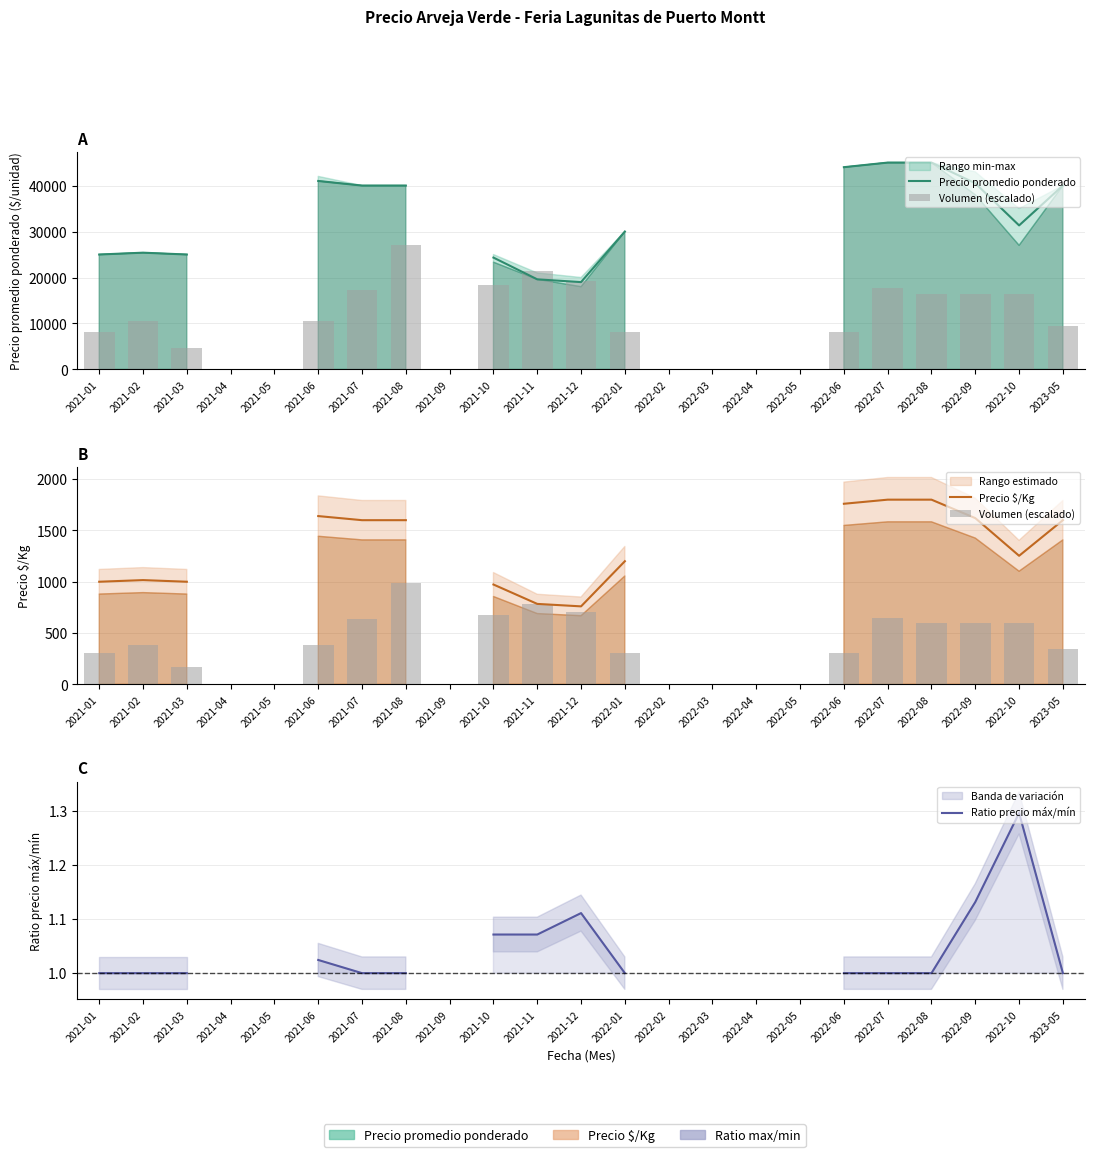

Read the Ratio precio máx/mín value at 2022-10.

1.3